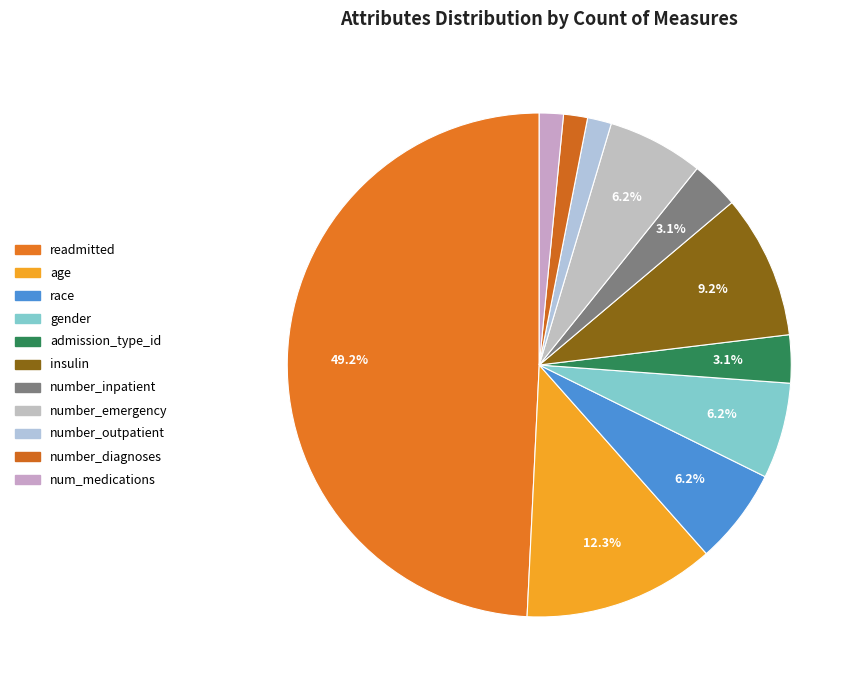

How many segments does this pie chart have?

11